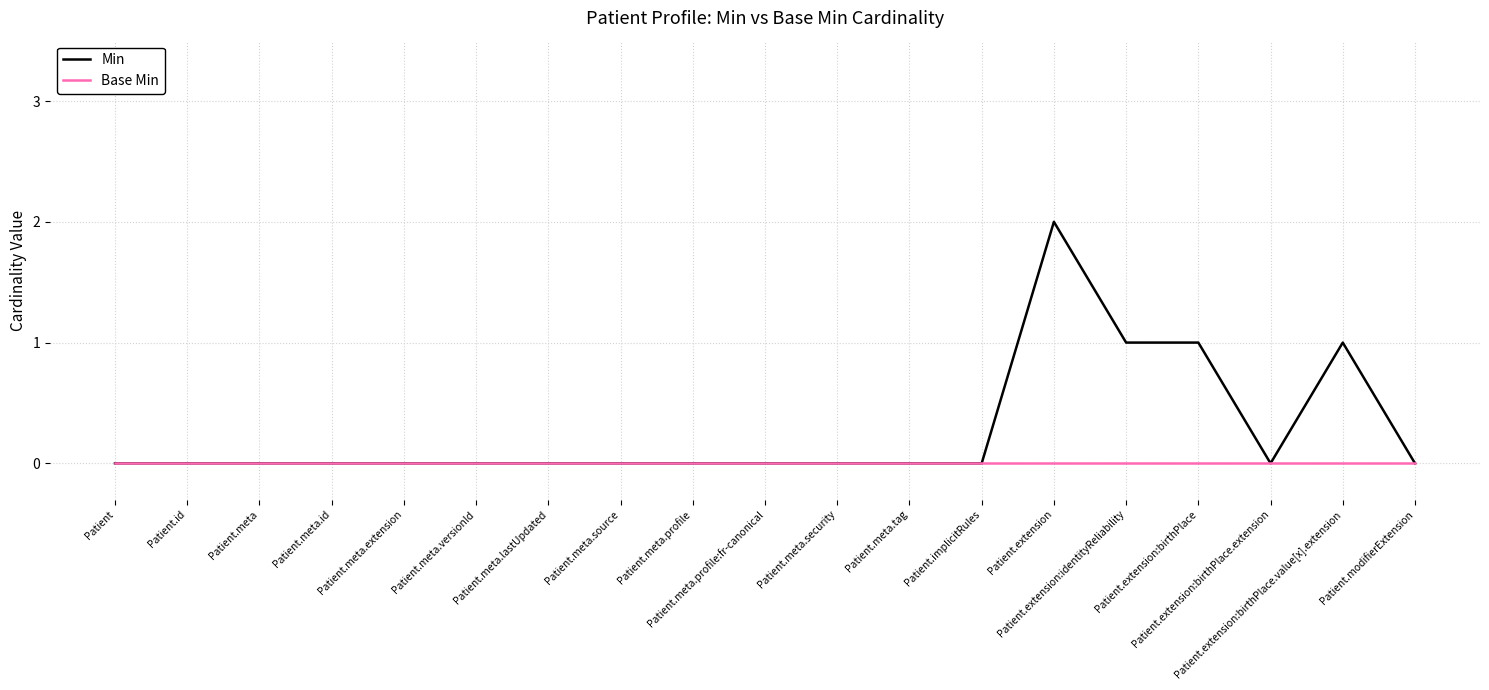

Count the Min values in the range 0 to 1.

18